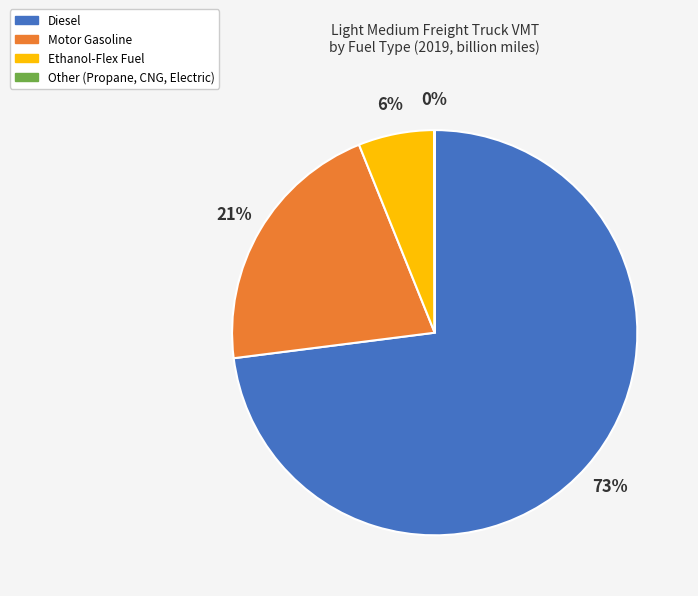

Which category accounts for the majority?

Diesel